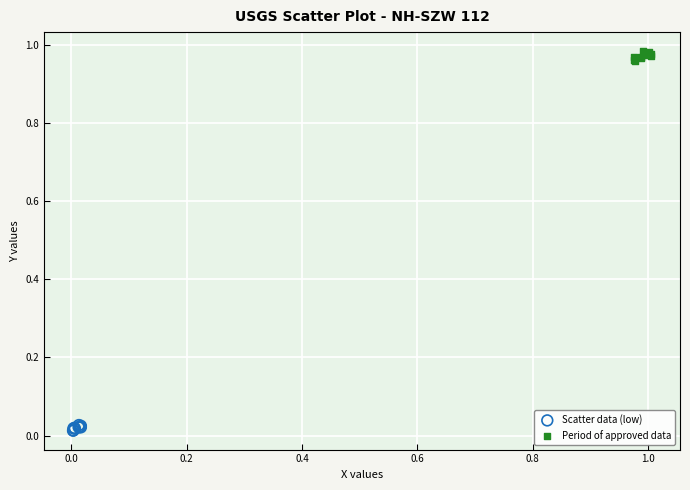

Which series reaches the minimum Y coordinate?

Scatter data (low)